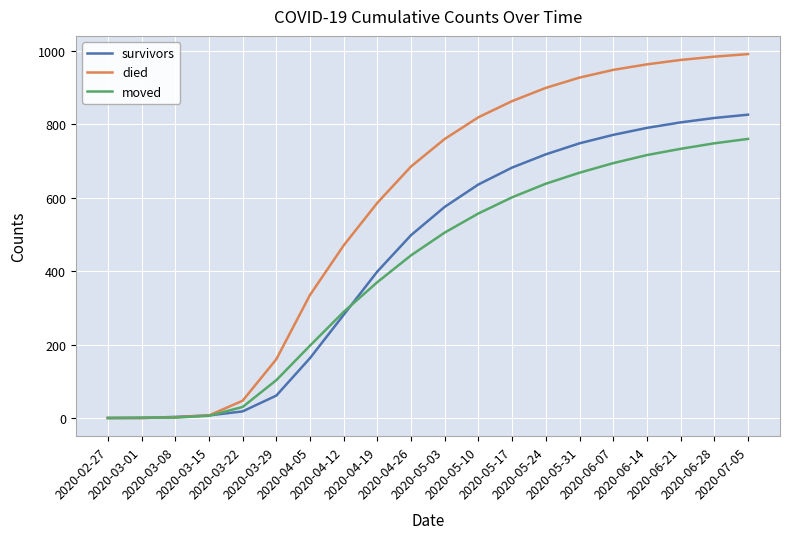

Which series has the largest range (max minus min)?

died